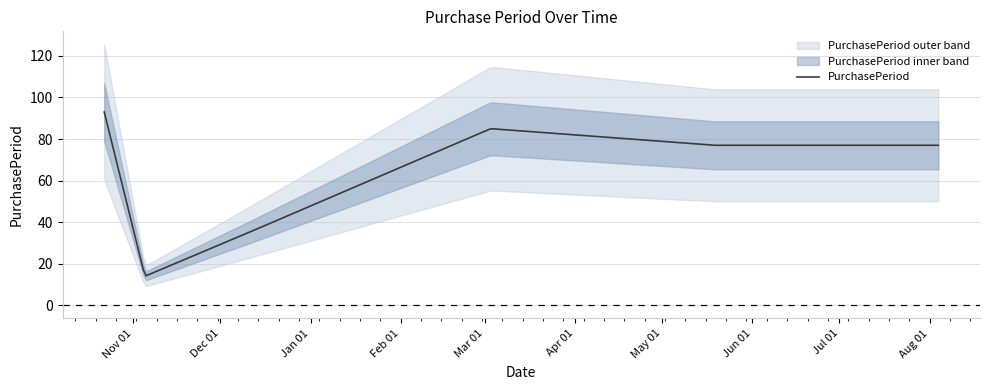

What is the greatest value displayed?

93